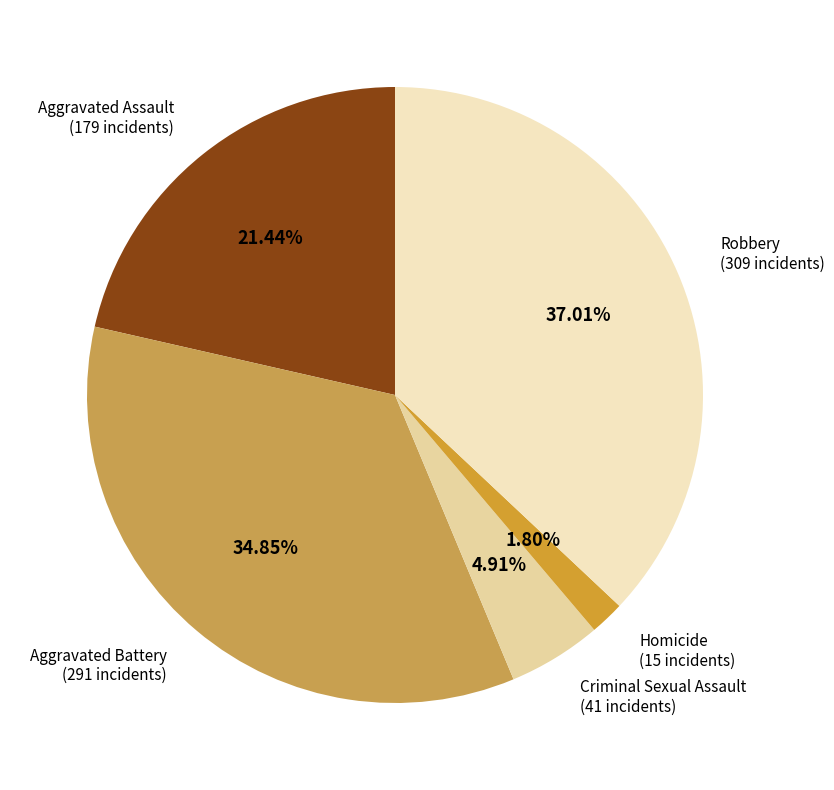

What is the ratio of the value at Aggravated Assault to the value at Aggravated Battery?

0.6